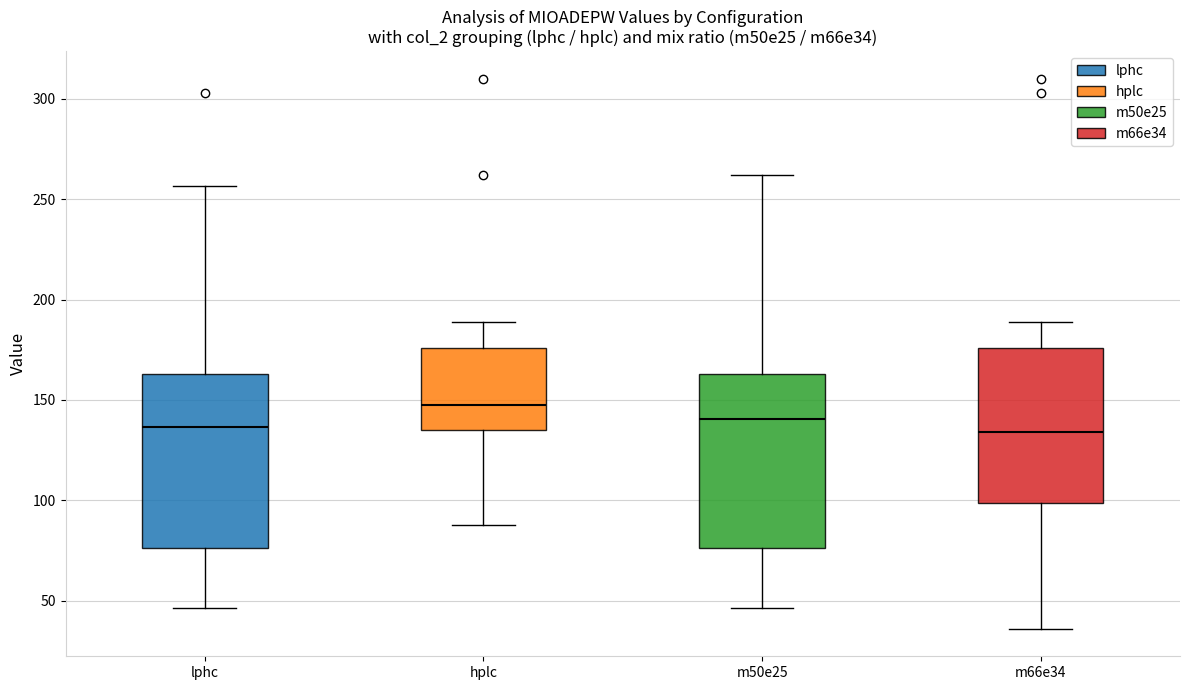

Reading left to right, transcribe this box plot: for each box, give where its median line is, the range the box spans, and where its two whiskers end, as read against the y-axis. The values are not printed on the chart, so give them approximately, as read against the axis.

lphc: median 135, box 75 to 165, whiskers 45 to 255
hplc: median 150, box 135 to 175, whiskers 90 to 190
m50e25: median 140, box 75 to 165, whiskers 45 to 260
m66e34: median 135, box 100 to 175, whiskers 35 to 190